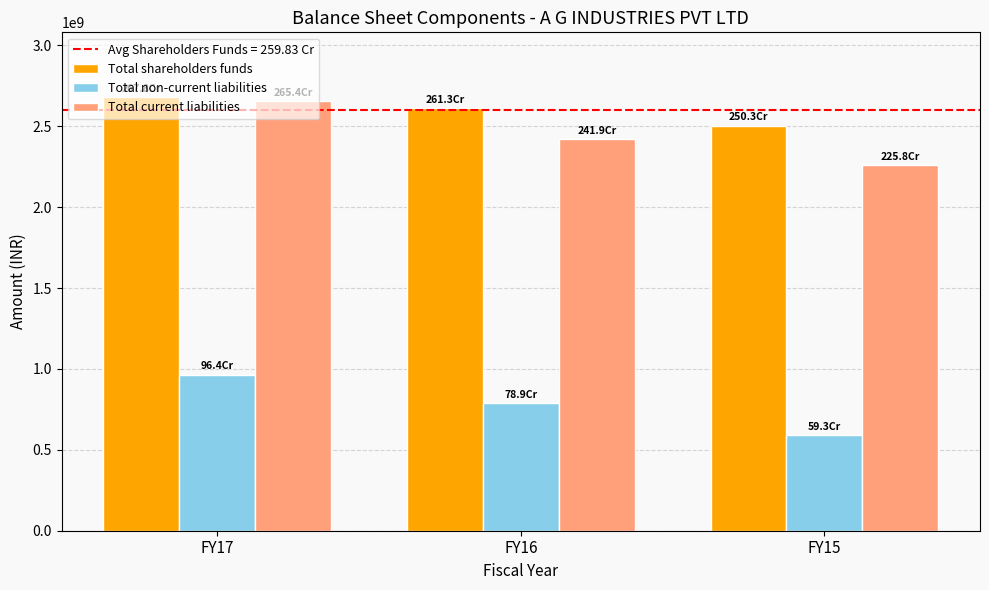

Rank the series at FY16 from lowest to highest value.

Total non-current liabilities, Total current liabilities, Total shareholders funds